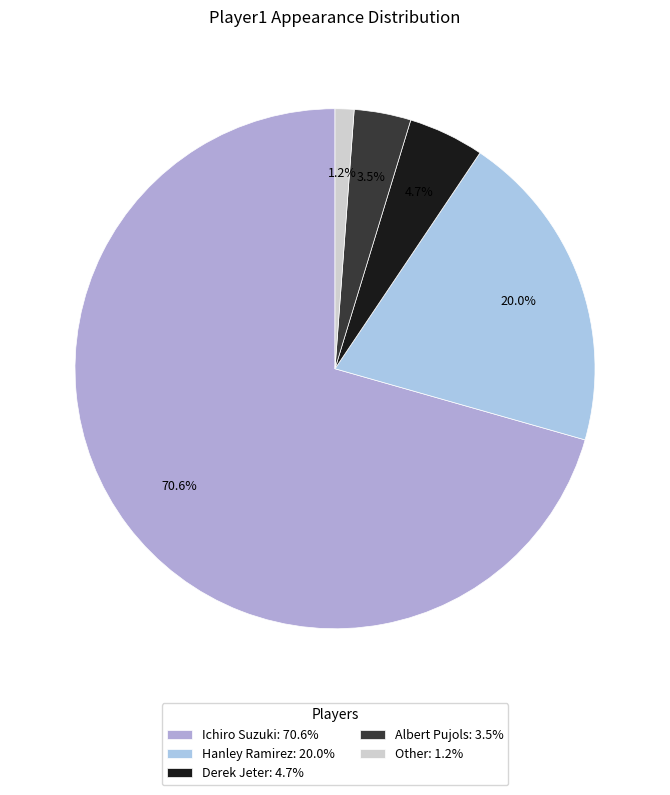

Which has a higher value, Other or Ichiro Suzuki?

Ichiro Suzuki